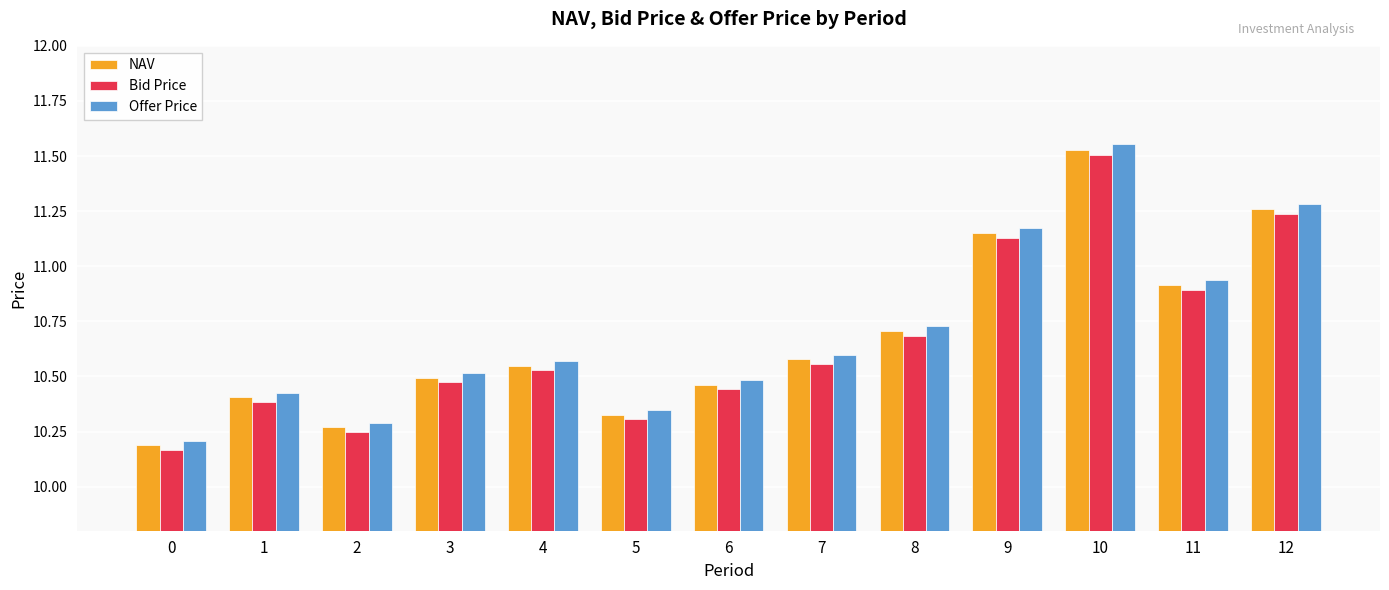

At which label does Bid Price reach its peak?

10